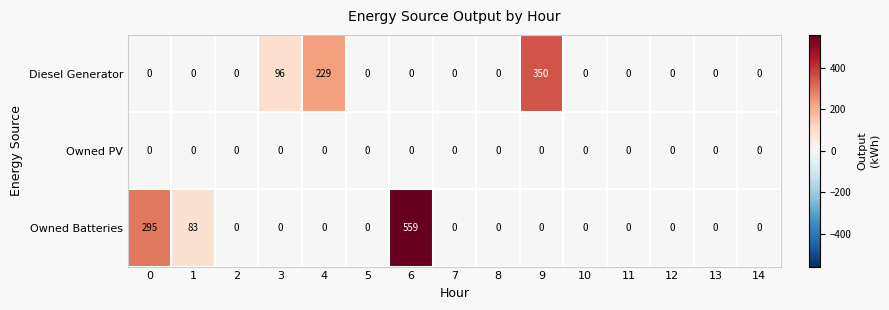

How many series are shown in this chart?

3